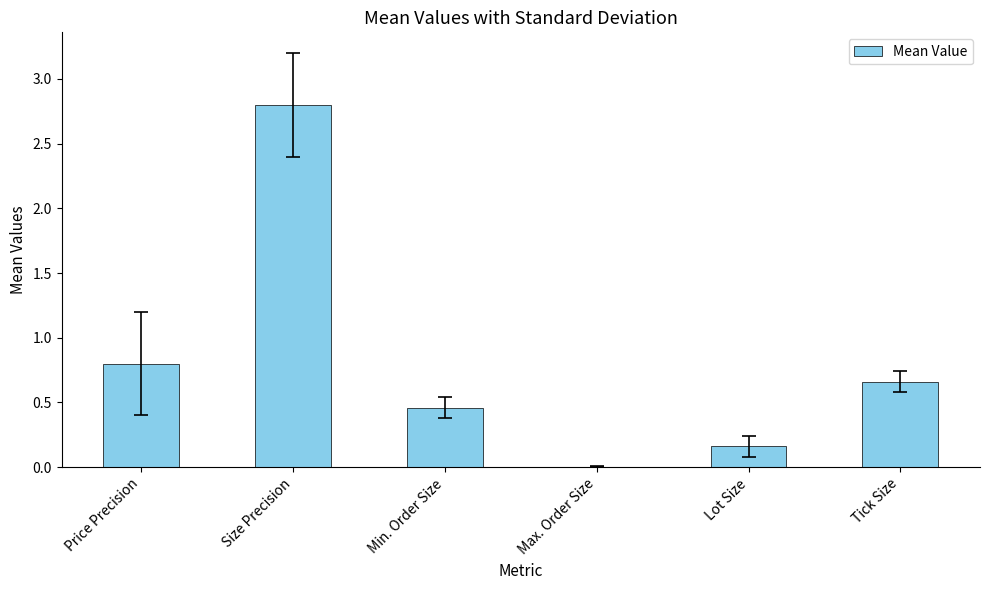

What is the approximate value at Size Precision?

2.8